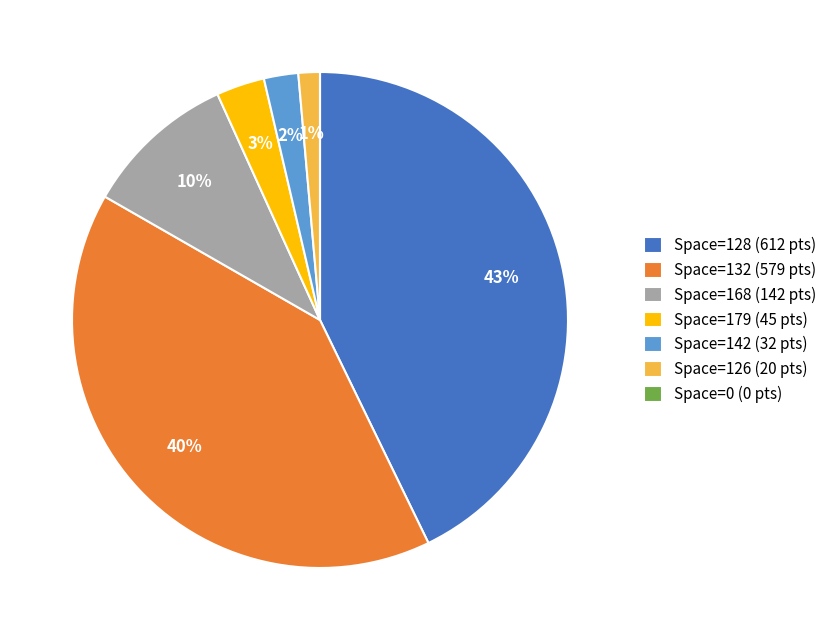

Between Space=128 (612 pts) and Space=168 (142 pts), which is larger?

Space=128 (612 pts)